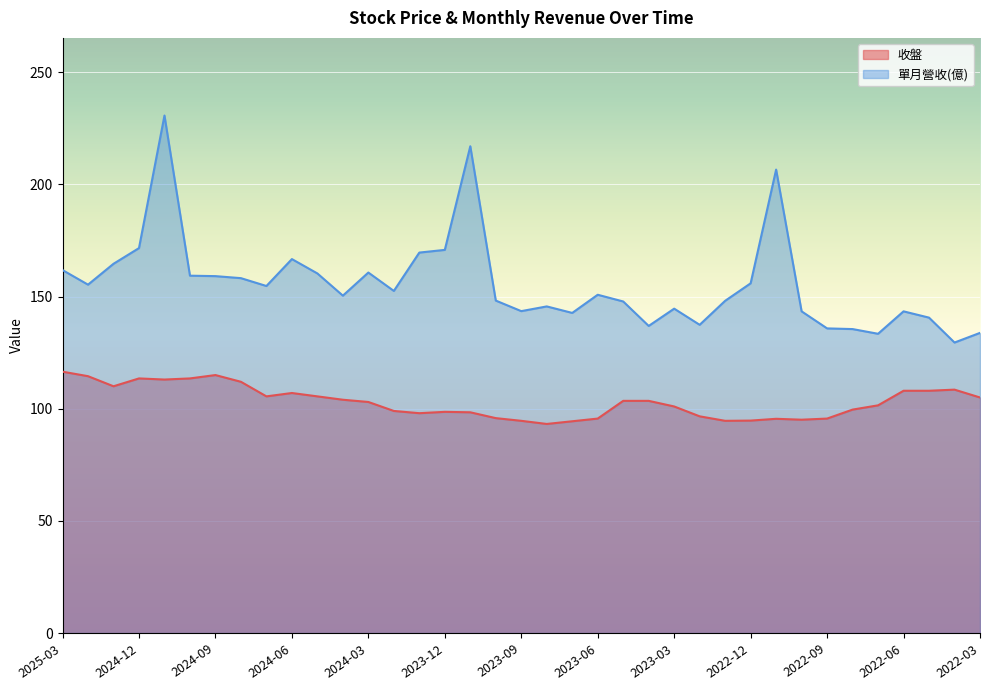

What is the difference between the 單月營收 values at 2022-11 and 2022-10?

63.2